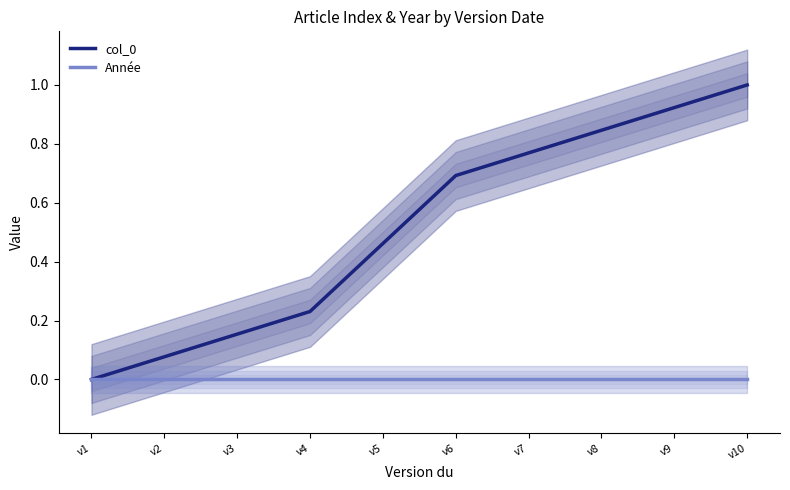

Between v1 and v7, which series saw the biggest shift?

col_0